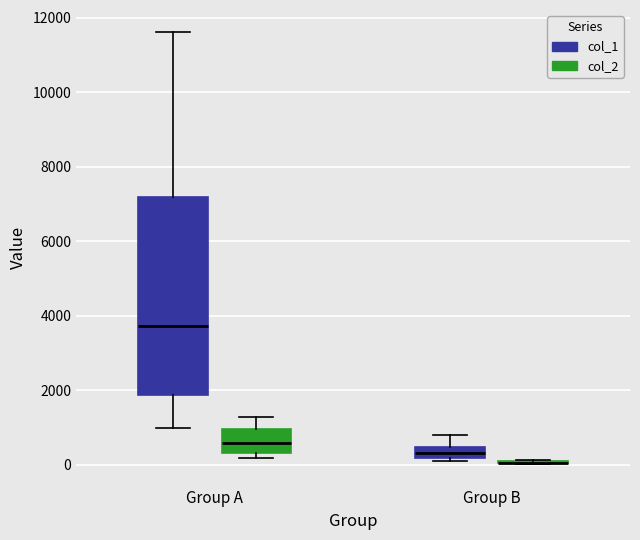

Which box is the tallest, from its lower edge to its upper edge?

Group A (col_1)